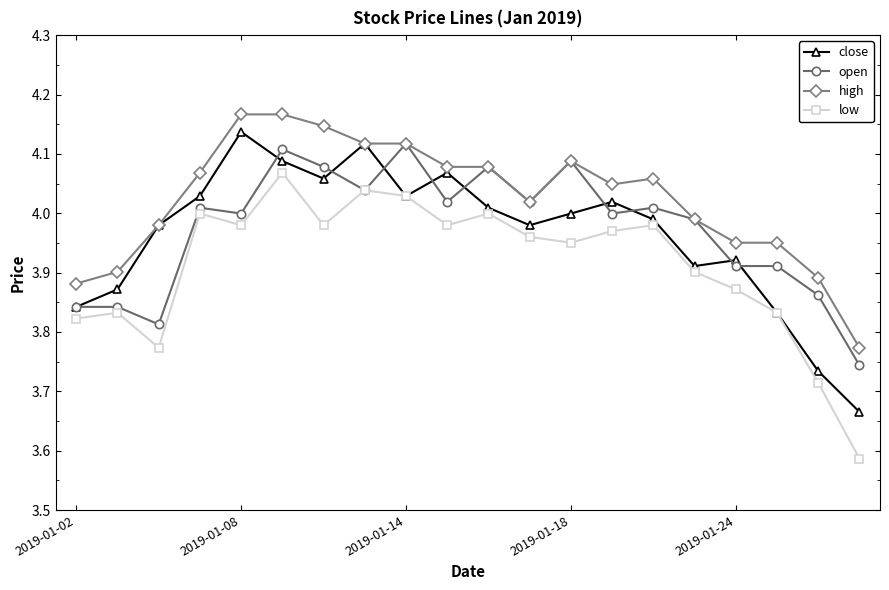

Which series has the largest total across all categories?

high